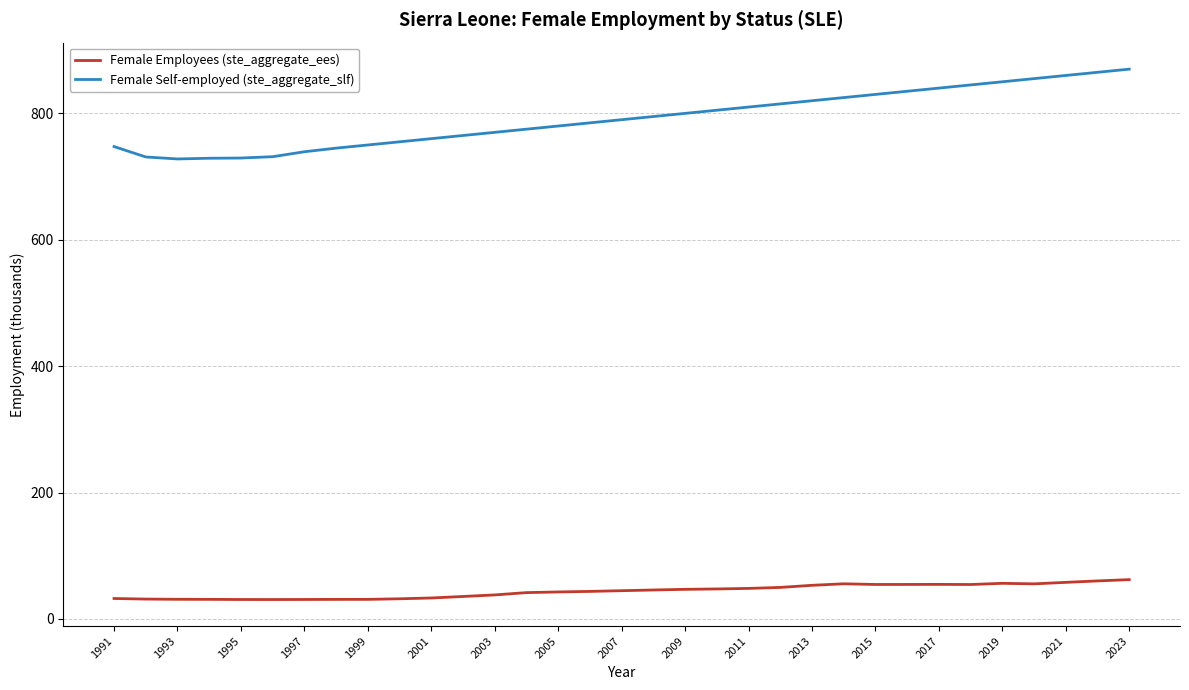

Which series has the widest spread of values?

Female Self-employed (ste_aggregate_slf)